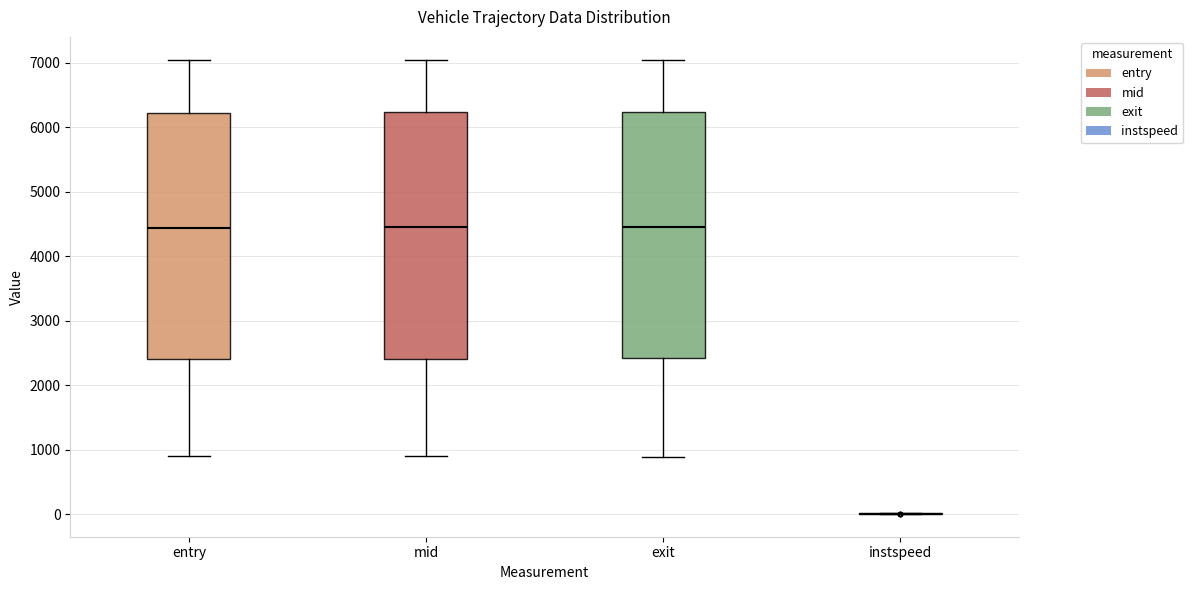

Reading left to right, read every box against the y-axis: the position of its median line, the range the box covers, and the ends of its whiskers. The values are not printed on the chart, so give them approximately, as read against the axis.

entry: median 4400, box 2400 to 6200, whiskers 900 to 7000
mid: median 4400, box 2400 to 6200, whiskers 900 to 7000
exit: median 4500, box 2400 to 6200, whiskers 900 to 7000
instspeed: box collapsed to a line at 0, whiskers 0 to 0